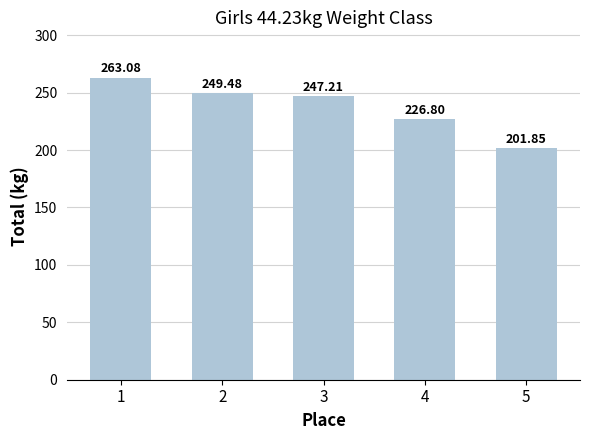

Rank the categories by value from lowest to highest.

5, 4, 3, 2, 1